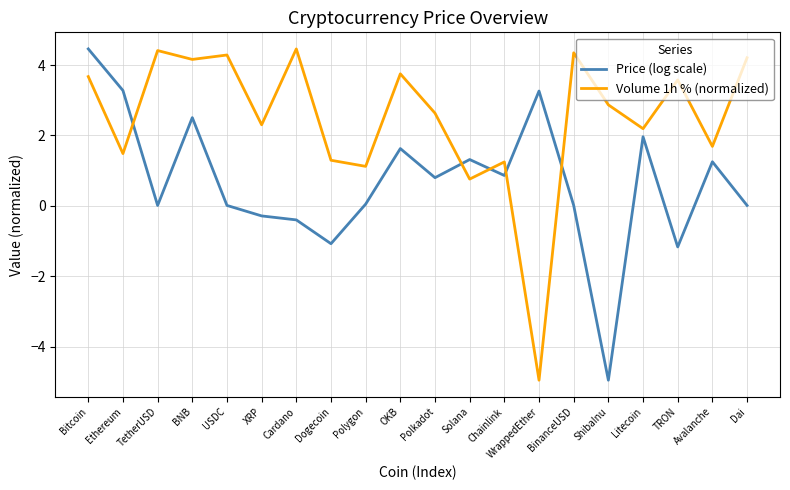

At how many categories does at least one series exceed 0?

20